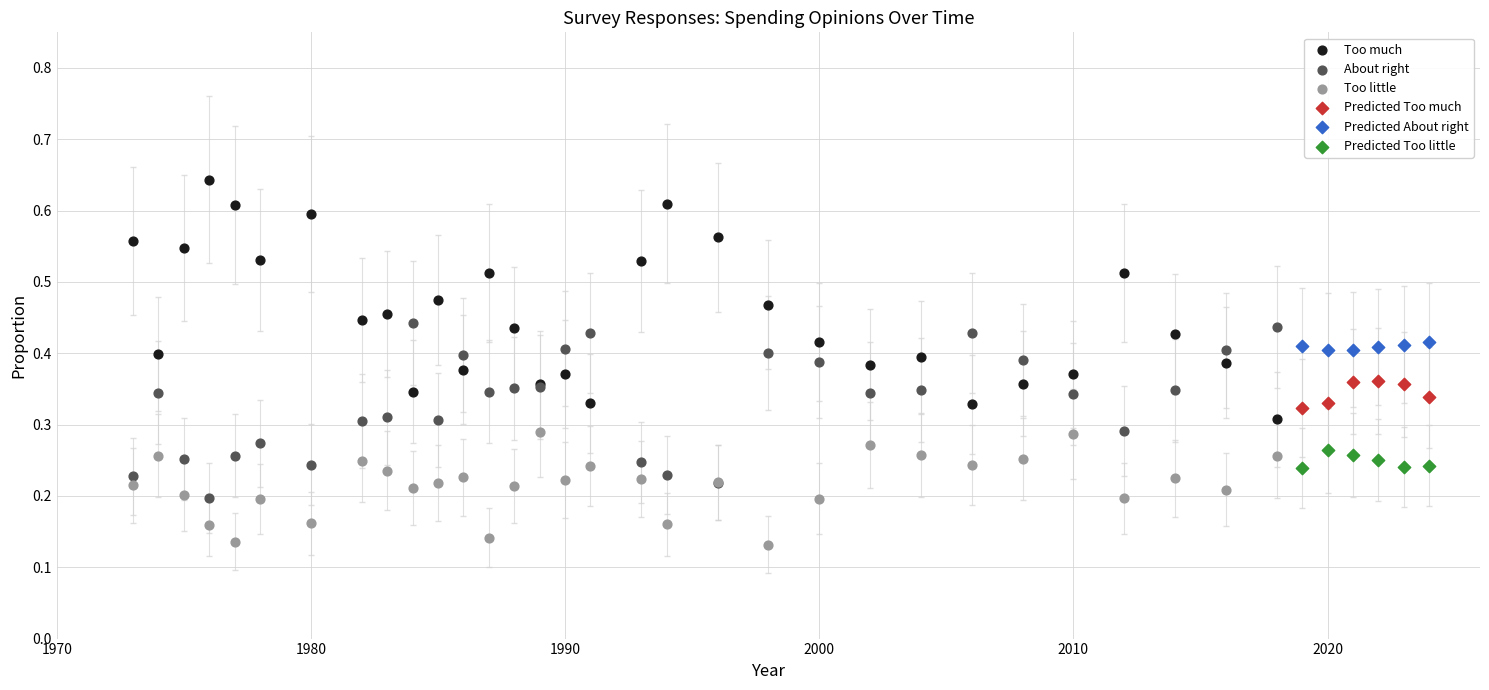

Which series contains the highest Y value?

Too much